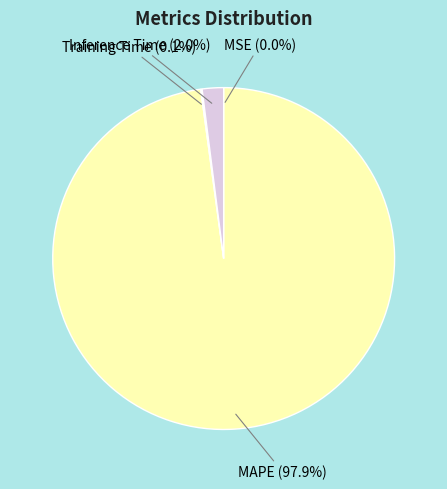

Is there any slice that represents more than half of the pie?

Yes